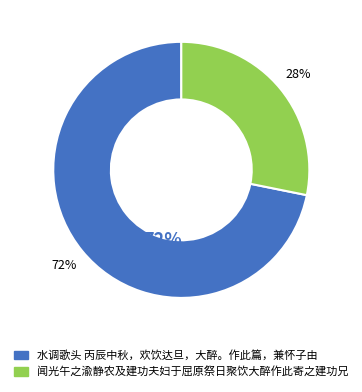

Is it true that 水调歌头 丙辰中秋，欢饮达旦，大醉。作此篇，兼怀子由 is 62% of the pie?

False